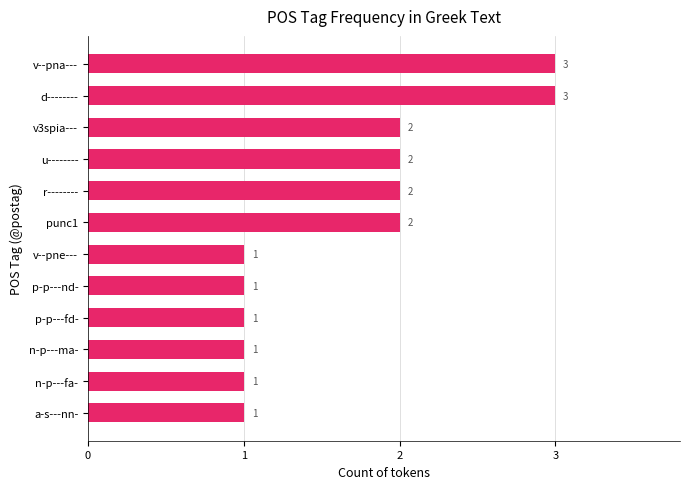

Reading bottom to top, transcribe all the data shown in this chart.

1	1	1	1	1	1	2	2	2	2	3	3